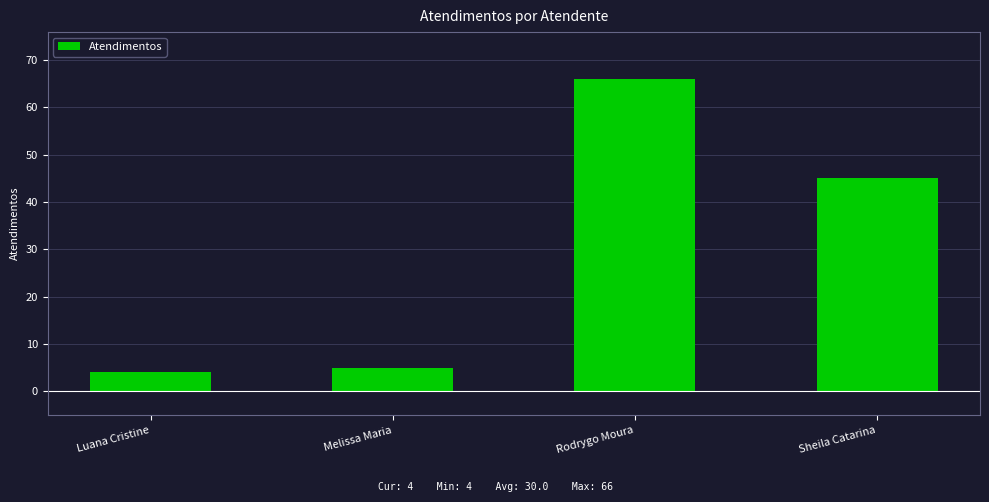

Rank the categories by value from lowest to highest.

Luana Cristine, Melissa Maria, Sheila Catarina, Rodrygo Moura